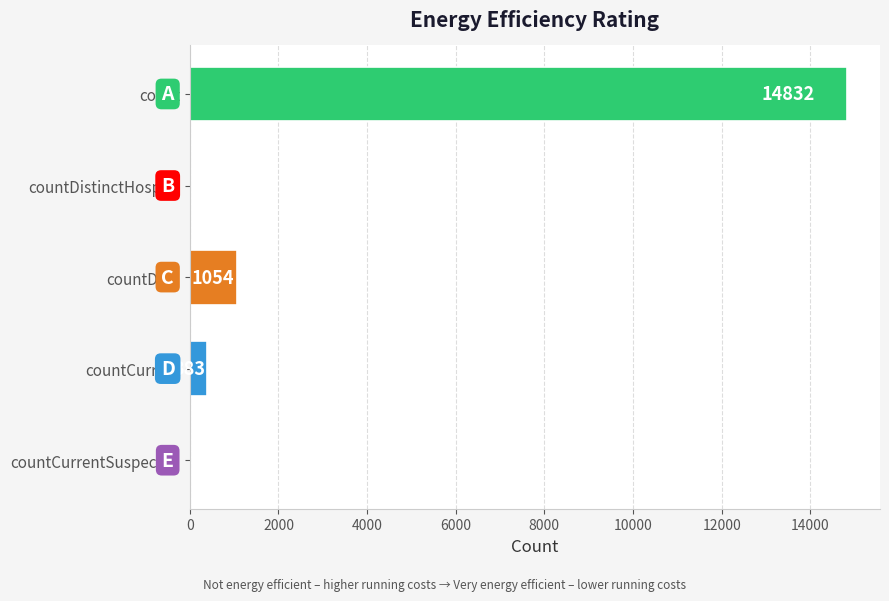

Which category has the highest value across all series?

count